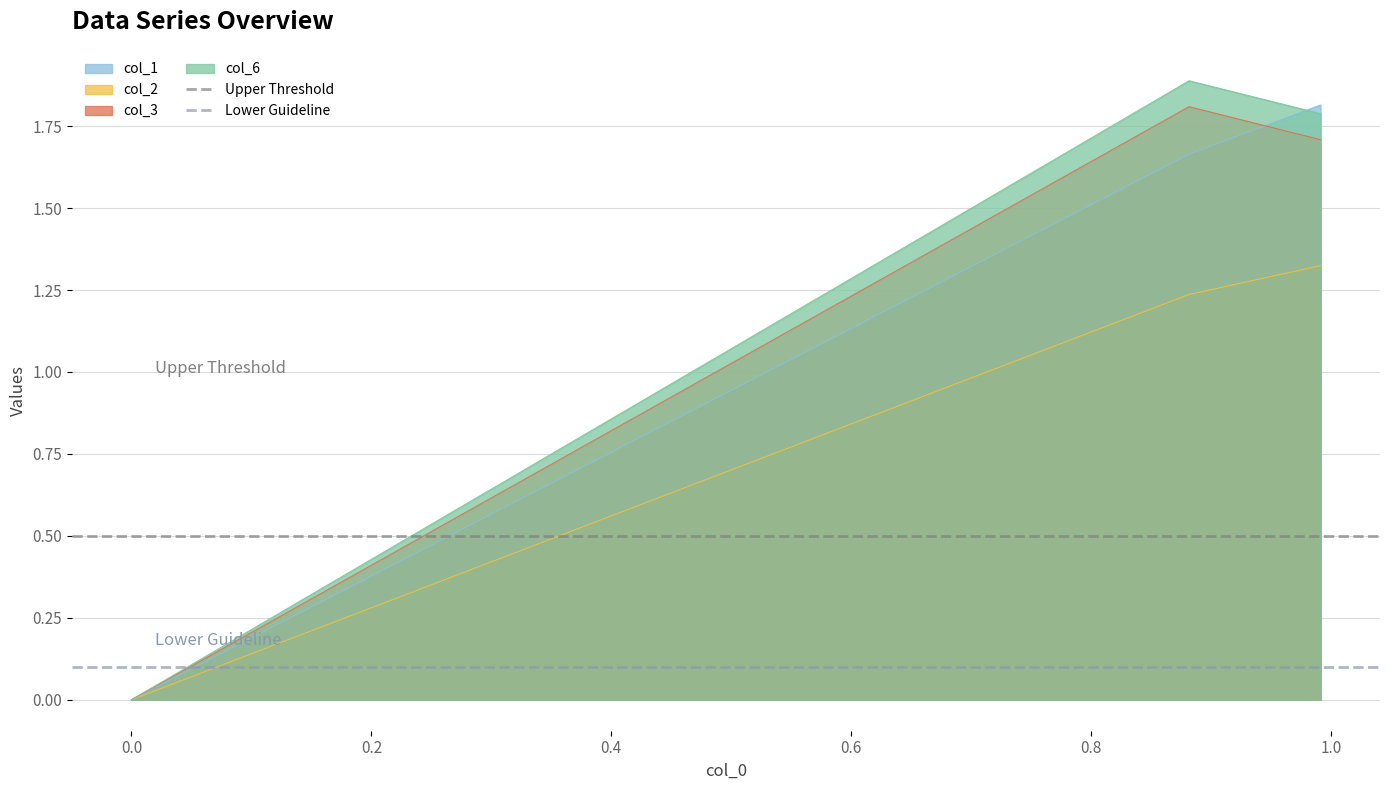

Is the value of Upper Threshold at −0.2 greater than the value of Lower Guideline at 0.0?

Yes